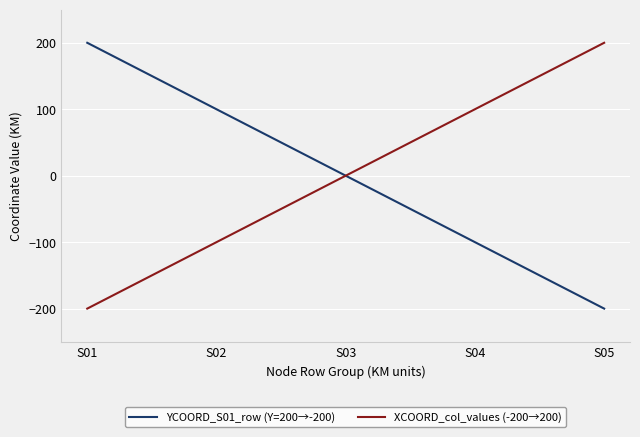

True or false: XCOORD_col_values (-200→200) has a value of 185 at S03.

False